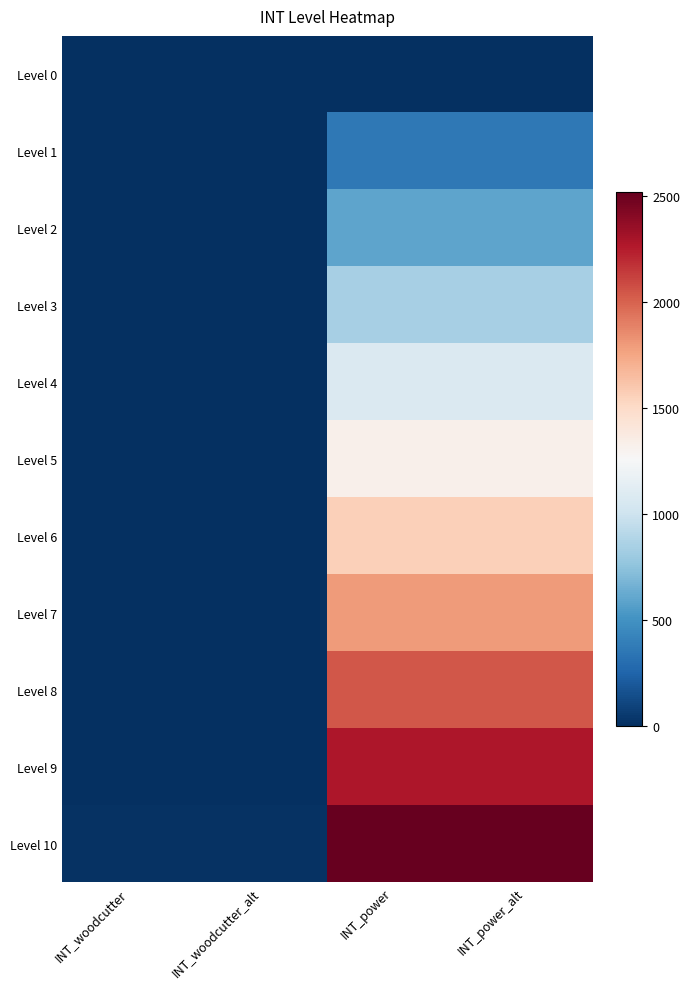

Which series has the largest range (max minus min)?

Level 10